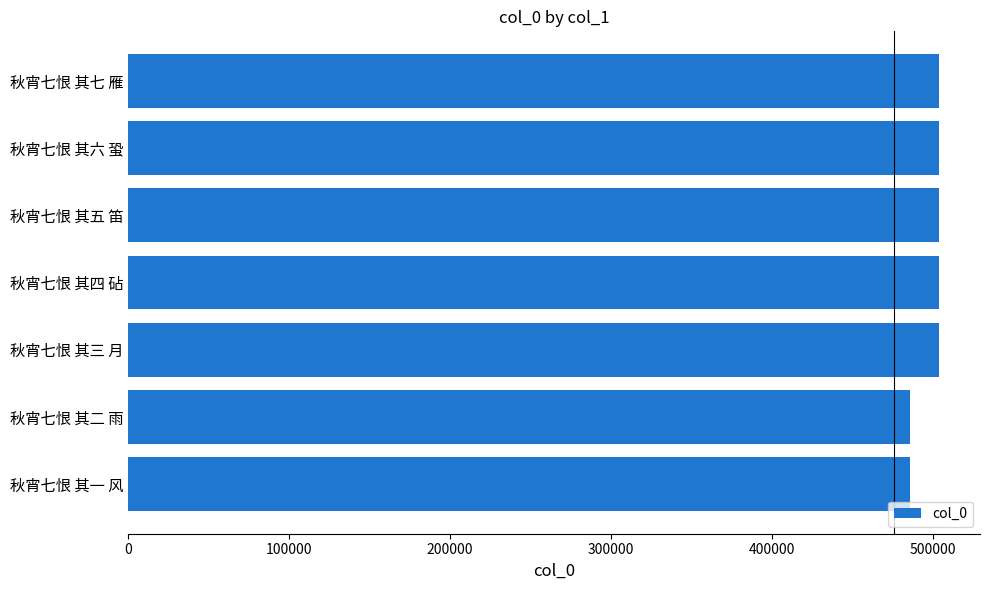

What is the change in value from 秋宵七恨 其二 雨 to 秋宵七恨 其五 笛?

+18463